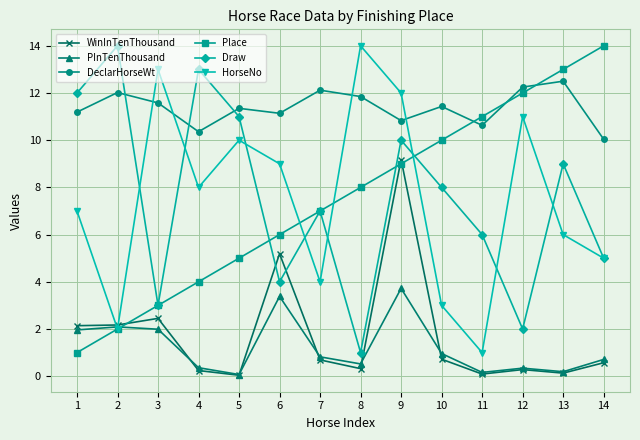

How many times do DeclarHorseWt and HorseNo cross each other?

4